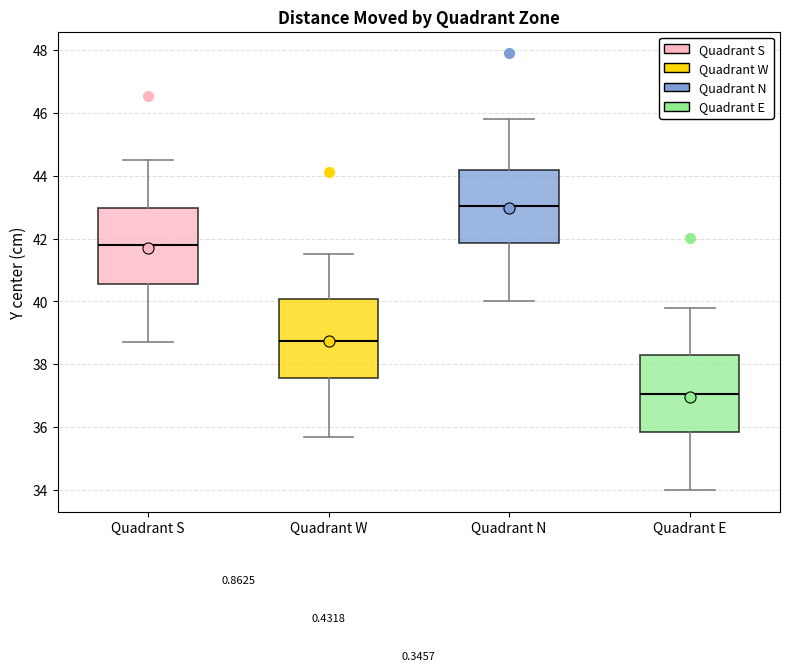

Where does the upper whisker of the box for Quadrant E end on the y-axis? The values are not printed on the chart, so give them approximately, as read against the axis.

39.8